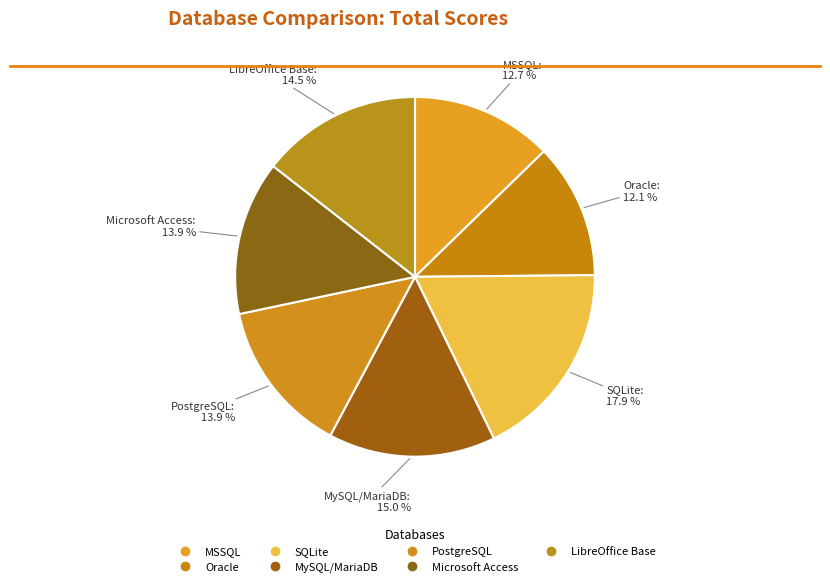

Count the number of slices in the pie.

7